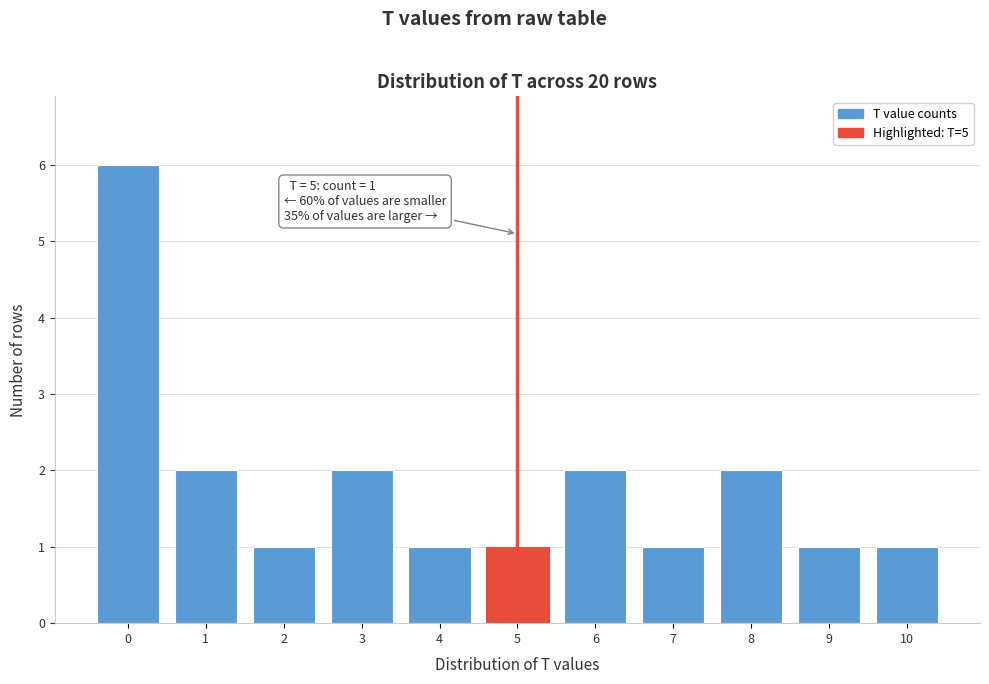

Reading left to right, what are all the values shown in this chart?

0=6	1=2	2=1	3=2	4=1	5=1	6=2	7=1	8=2	9=1	10=1